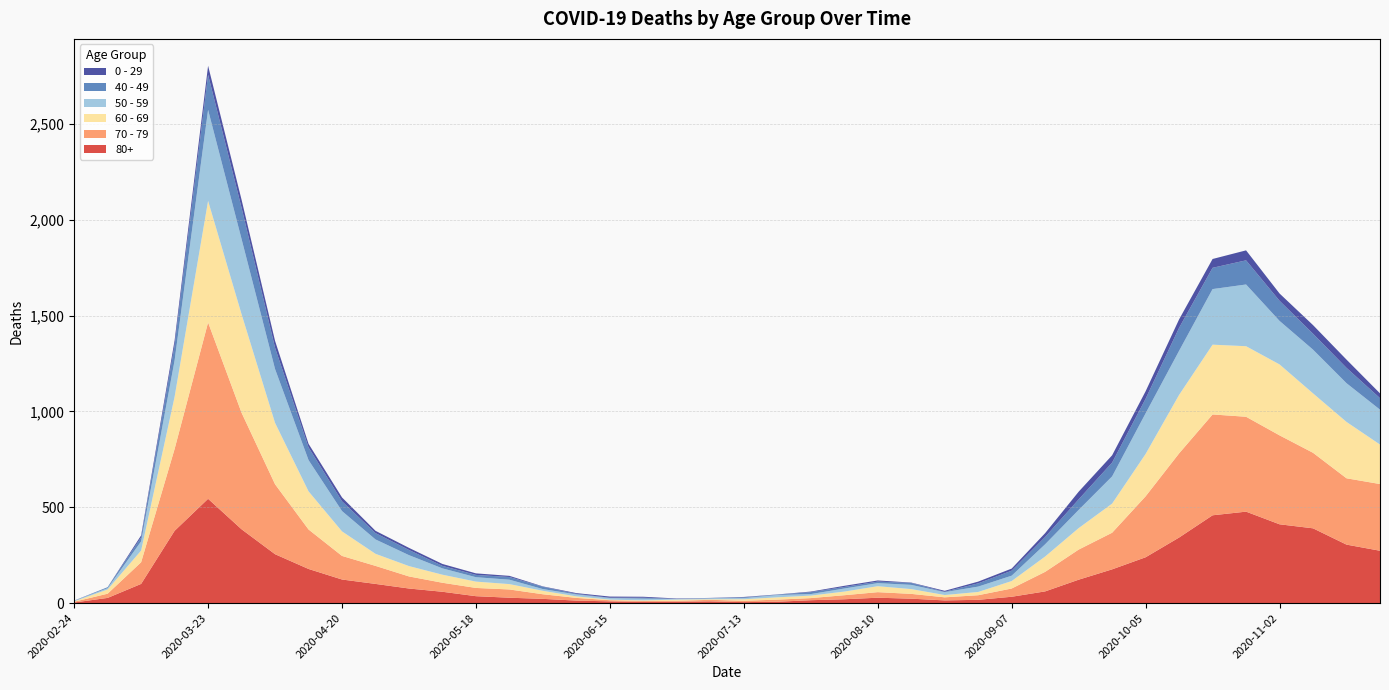

Reading left to right, extract all data points from this chart.

80+: 2020-02-24=3	2020-03-02=27	2020-03-09=100	2020-03-16=377	2020-03-23=544	2020-03-30=385	2020-04-06=255	2020-04-13=178	2020-04-20=123	2020-04-27=100	2020-05-04=76	2020-05-11=59	2020-05-18=36	2020-05-25=28	2020-06-01=22	2020-06-08=13	2020-06-15=9	2020-06-22=6	2020-06-29=7	2020-07-06=9	2020-07-13=5	2020-07-20=7	2020-07-27=15	2020-08-03=20	2020-08-10=28	2020-08-17=23	2020-08-24=14	2020-08-31=17	2020-09-07=33	2020-09-14=61	2020-09-21=122	2020-09-28=176	2020-10-05=239	2020-10-12=342	2020-10-19=458	2020-10-26=477	2020-11-02=411	2020-11-09=390	2020-11-16=305	2020-11-23=273
70 - 79: 2020-02-24=4	2020-03-02=22	2020-03-09=113	2020-03-16=427	2020-03-23=920	2020-03-30=608	2020-04-06=365	2020-04-13=206	2020-04-20=123	2020-04-27=94	2020-05-04=63	2020-05-11=47	2020-05-18=43	2020-05-25=43	2020-06-01=24	2020-06-08=14	2020-06-15=6	2020-06-22=5	2020-06-29=5	2020-07-06=8	2020-07-13=7	2020-07-20=11	2020-07-27=11	2020-08-03=21	2020-08-10=29	2020-08-17=25	2020-08-24=16	2020-08-31=24	2020-09-07=43	2020-09-14=102	2020-09-21=157	2020-09-28=191	2020-10-05=318	2020-10-12=439	2020-10-19=526	2020-10-26=495	2020-11-02=464	2020-11-09=394	2020-11-16=346	2020-11-23=348
60 - 69: 2020-02-24=2	2020-03-02=22	2020-03-09=61	2020-03-16=272	2020-03-23=634	2020-03-30=514	2020-04-06=320	2020-04-13=199	2020-04-20=128	2020-04-27=63	2020-05-04=54	2020-05-11=42	2020-05-18=33	2020-05-25=28	2020-06-01=18	2020-06-08=8	2020-06-15=3	2020-06-22=3	2020-06-29=6	2020-07-06=3	2020-07-13=8	2020-07-20=12	2020-07-27=13	2020-08-03=19	2020-08-10=31	2020-08-17=25	2020-08-24=12	2020-08-31=17	2020-09-07=39	2020-09-14=80	2020-09-21=112	2020-09-28=152	2020-10-05=221	2020-10-12=305	2020-10-19=364	2020-10-26=368	2020-11-02=370	2020-11-09=310	2020-11-16=294	2020-11-23=206
50 - 59: 2020-02-24=3	2020-03-02=7	2020-03-09=48	2020-03-16=190	2020-03-23=475	2020-03-30=392	2020-04-06=281	2020-04-13=163	2020-04-20=106	2020-04-27=75	2020-05-04=57	2020-05-11=33	2020-05-18=23	2020-05-25=23	2020-06-01=9	2020-06-08=10	2020-06-15=8	2020-06-22=9	2020-06-29=3	2020-07-06=5	2020-07-13=6	2020-07-20=12	2020-07-27=8	2020-08-03=16	2020-08-10=16	2020-08-17=22	2020-08-24=15	2020-08-31=28	2020-09-07=28	2020-09-14=64	2020-09-21=95	2020-09-28=142	2020-10-05=212	2020-10-12=230	2020-10-19=290	2020-10-26=322	2020-11-02=227	2020-11-09=228	2020-11-16=202	2020-11-23=182
40 - 49: 2020-02-24=0	2020-03-02=5	2020-03-09=21	2020-03-16=79	2020-03-23=183	2020-03-30=163	2020-04-06=111	2020-04-13=66	2020-04-20=51	2020-04-27=33	2020-05-04=27	2020-05-11=13	2020-05-18=12	2020-05-25=14	2020-06-01=12	2020-06-08=3	2020-06-15=2	2020-06-22=5	2020-06-29=1	2020-07-06=1	2020-07-13=4	2020-07-20=2	2020-07-27=10	2020-08-03=8	2020-08-10=8	2020-08-17=10	2020-08-24=2	2020-08-31=17	2020-09-07=26	2020-09-14=38	2020-09-21=55	2020-09-28=72	2020-10-05=76	2020-10-12=120	2020-10-19=111	2020-10-26=126	2020-11-02=105	2020-11-09=83	2020-11-16=80	2020-11-23=60
0 - 29: 2020-02-24=1	2020-03-02=0	2020-03-09=10	2020-03-16=25	2020-03-23=47	2020-03-30=42	2020-04-06=36	2020-04-13=19	2020-04-20=20	2020-04-27=12	2020-05-04=11	2020-05-11=10	2020-05-18=8	2020-05-25=6	2020-06-01=2	2020-06-08=4	2020-06-15=6	2020-06-22=5	2020-06-29=2	2020-07-06=1	2020-07-13=2	2020-07-20=1	2020-07-27=3	2020-08-03=6	2020-08-10=6	2020-08-17=2	2020-08-24=5	2020-08-31=9	2020-09-07=11	2020-09-14=20	2020-09-21=40	2020-09-28=38	2020-10-05=39	2020-10-12=44	2020-10-19=46	2020-10-26=52	2020-11-02=38	2020-11-09=45	2020-11-16=43	2020-11-23=25